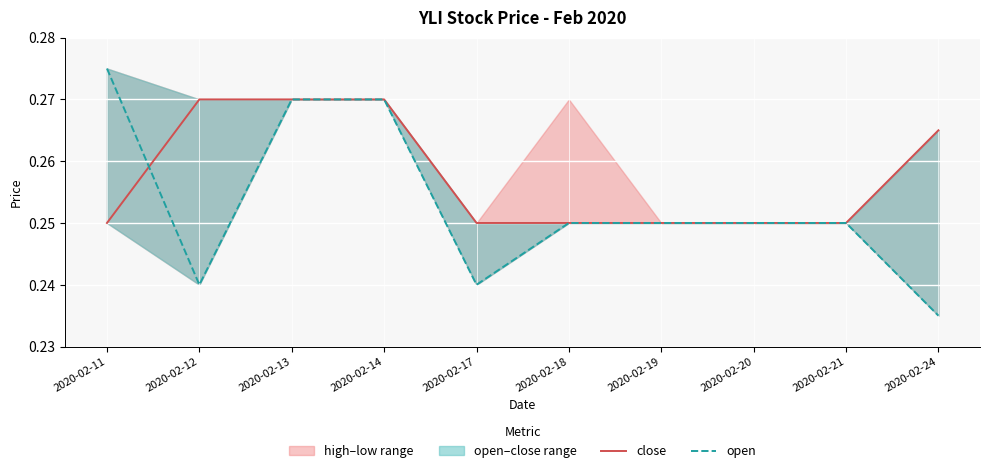

True or false: open has a value of 0.4 at 2020-02-21.

False